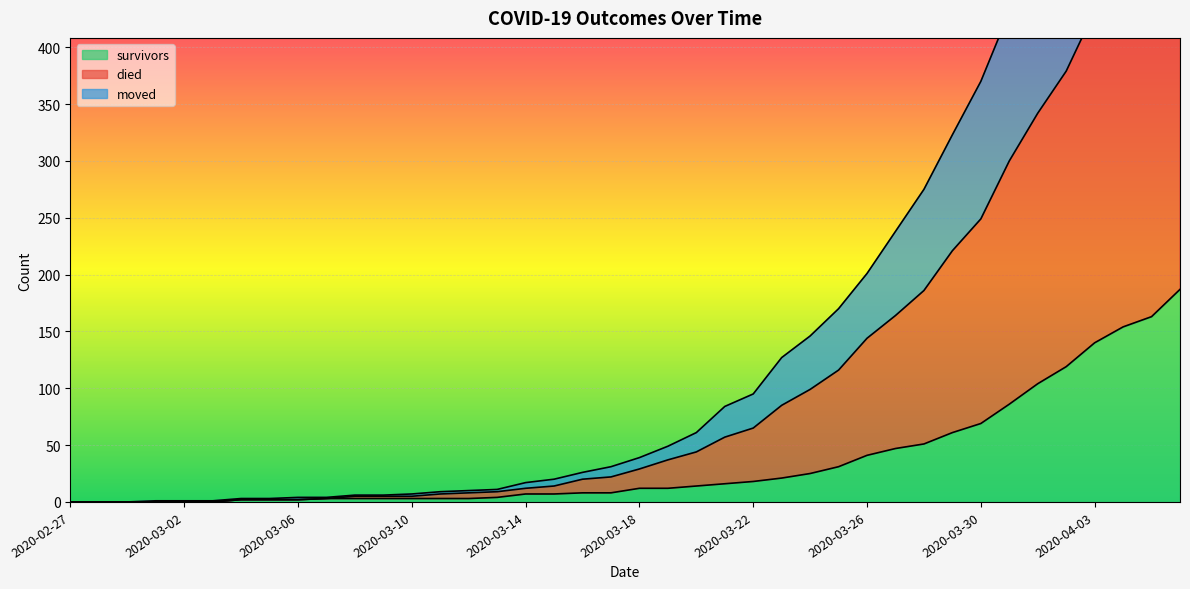

At which category is the sum across all series the highest?

2020-04-06